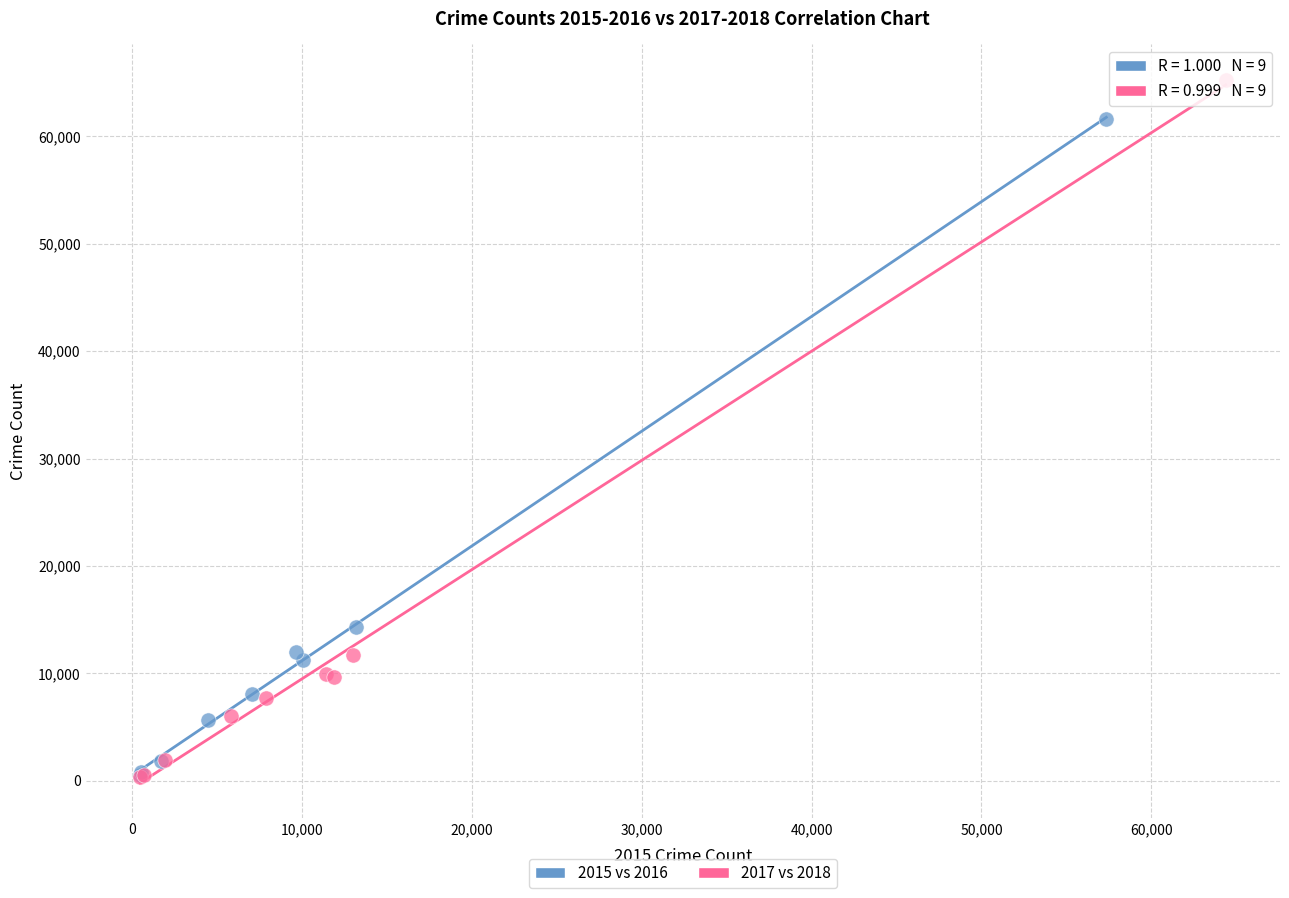

Which series has the widest spread of Y values?

2017 vs 2018